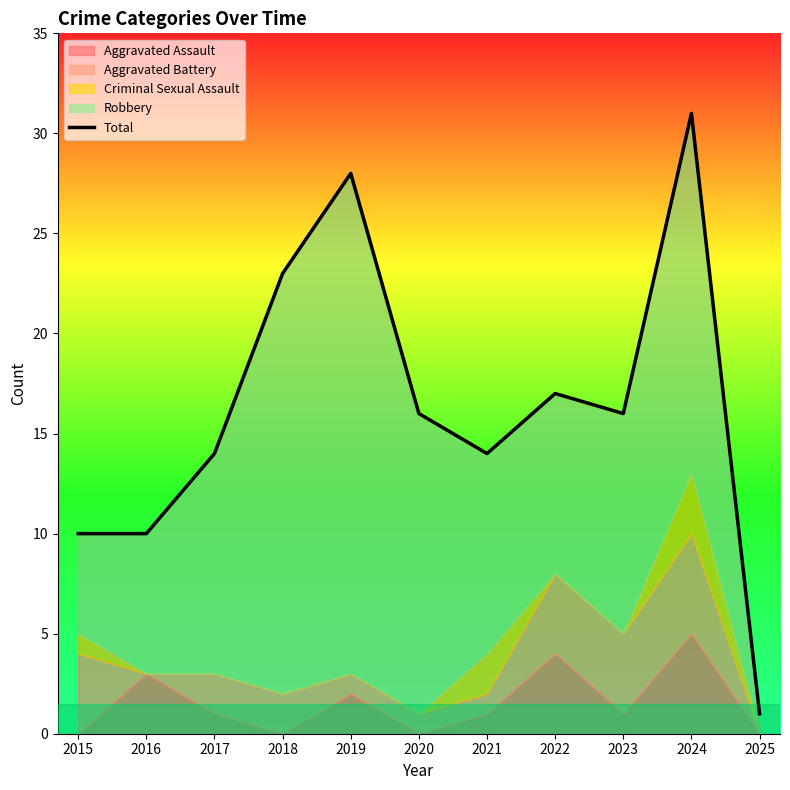

Where is the first local maximum?

2019